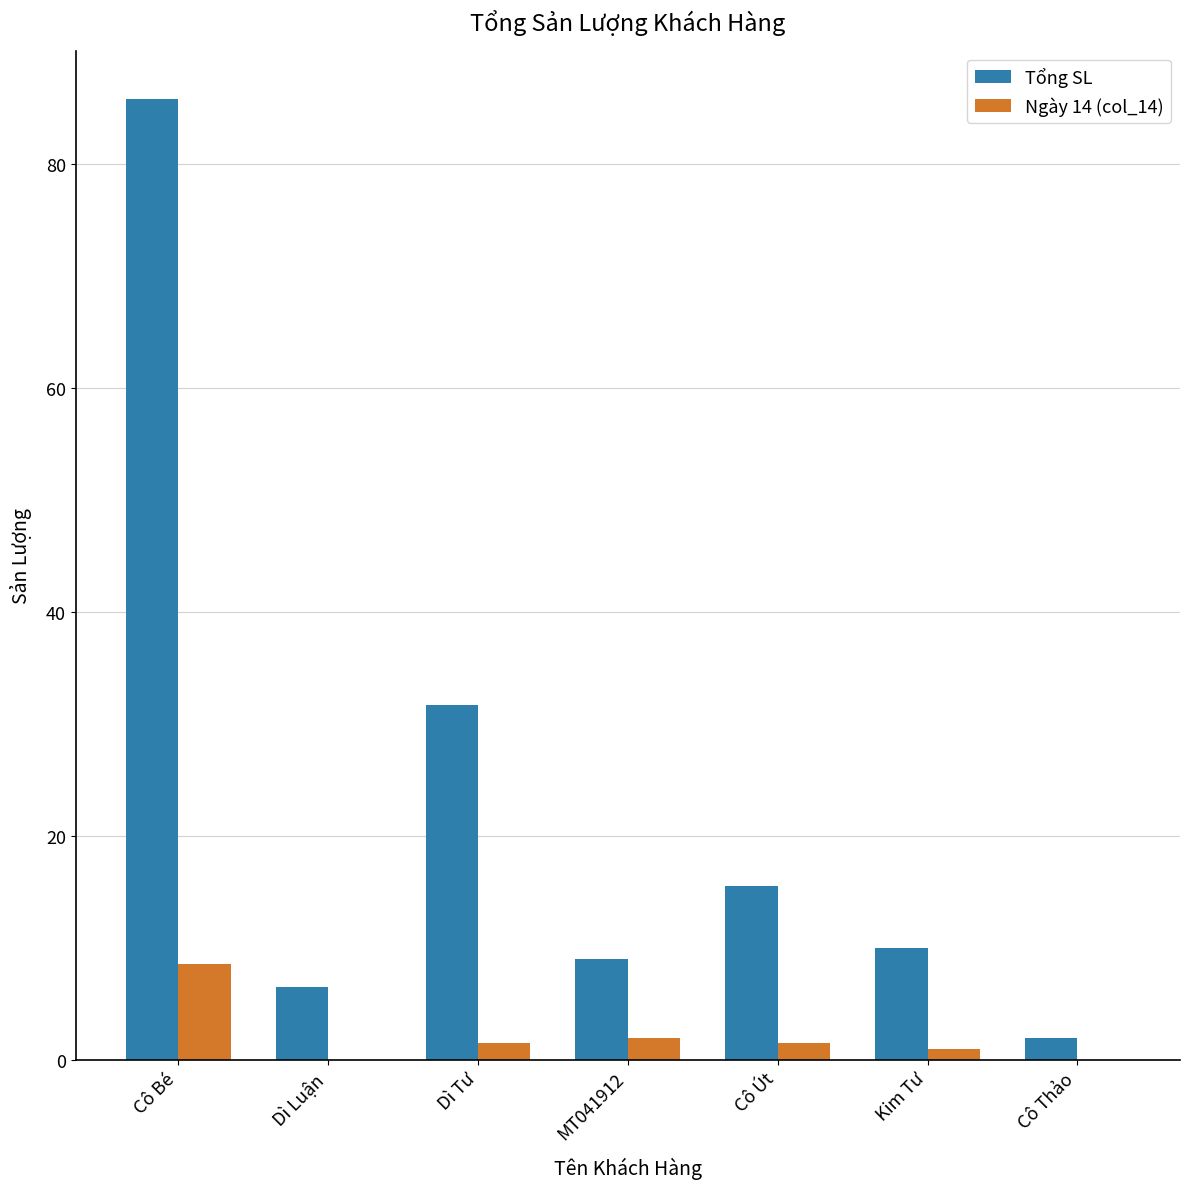

Between Cô Bé and Kim Tư, which series saw the biggest shift?

Tổng SL